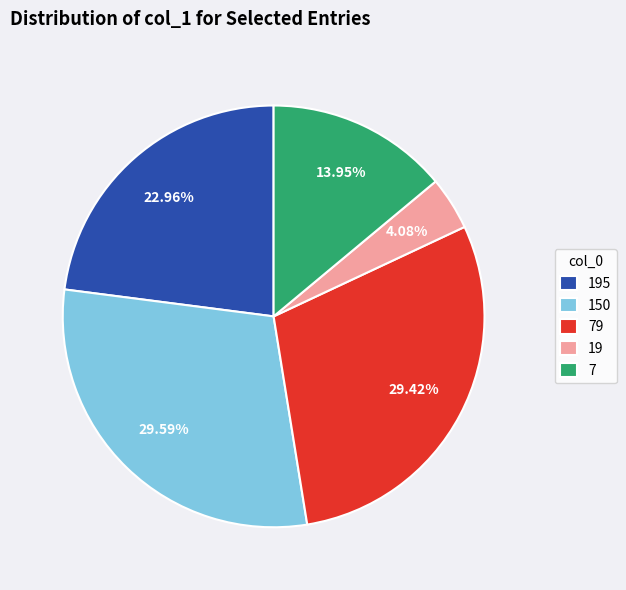

How many segments does this pie chart have?

5